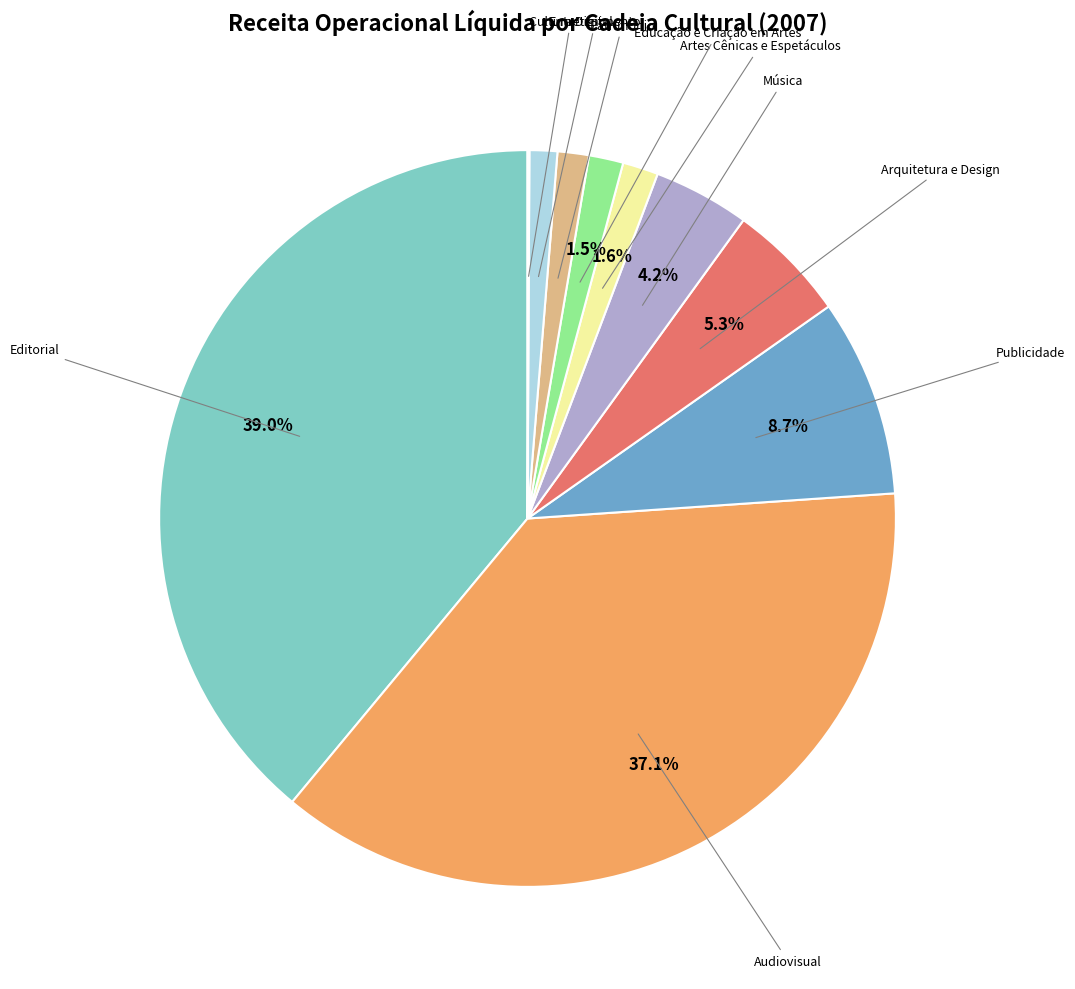

Which category has the biggest portion of the pie?

Editorial